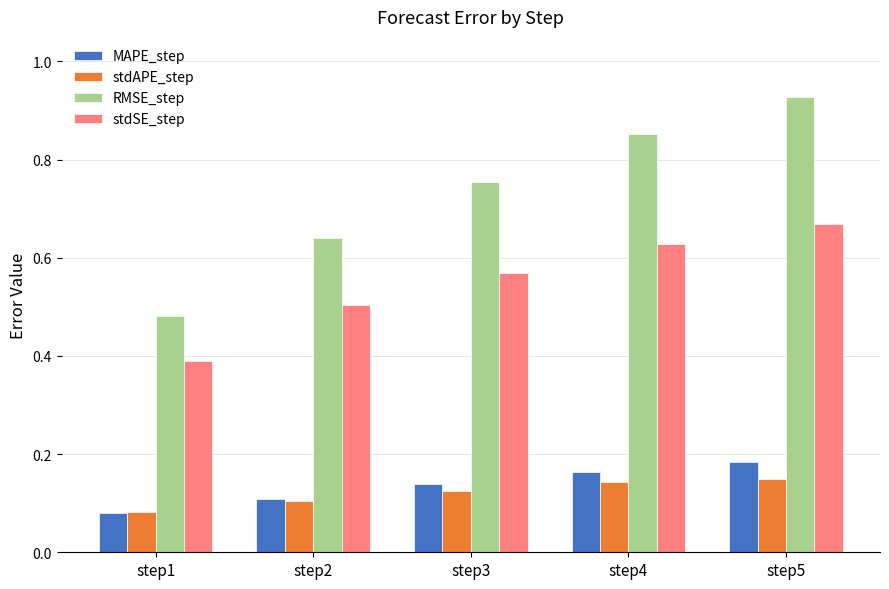

What are all the series names shown in the legend?

MAPE_step, stdAPE_step, RMSE_step, stdSE_step